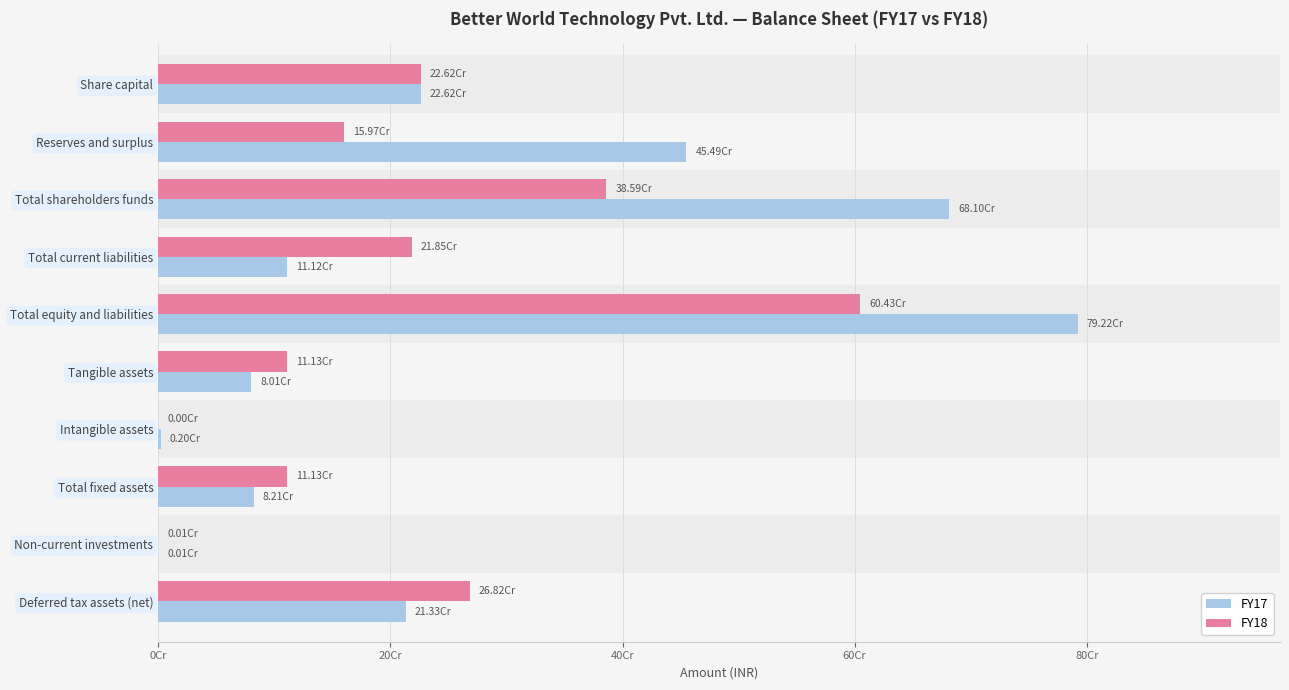

What are all the series names shown in the legend?

FY17, FY18